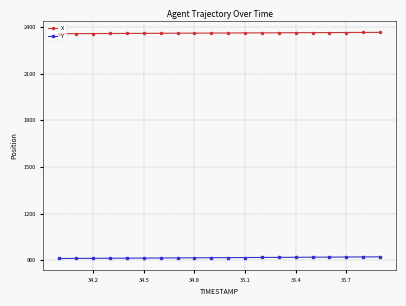

Rank the series by their average value, from lowest to highest.

Y, X